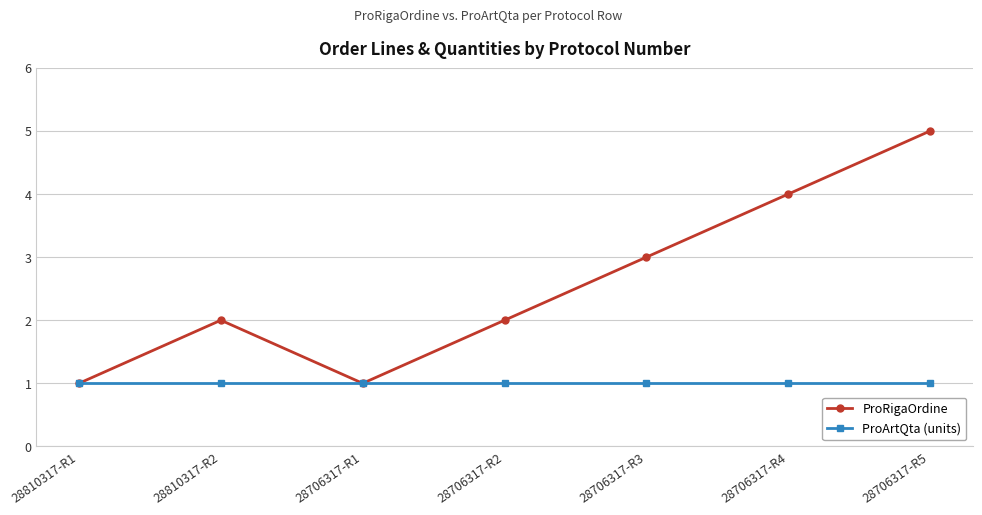

Is the value of ProRigaOrdine at 28706317-R5 greater than the value of ProArtQta (units) at 28810317-R1?

Yes